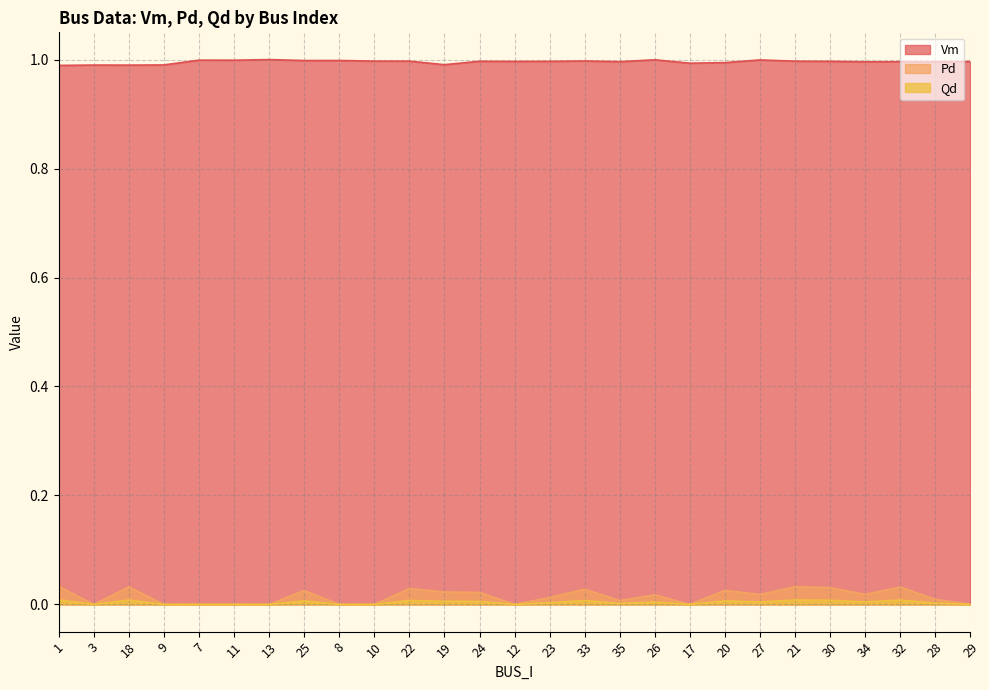

What is the sum of all Pd values?

0.4